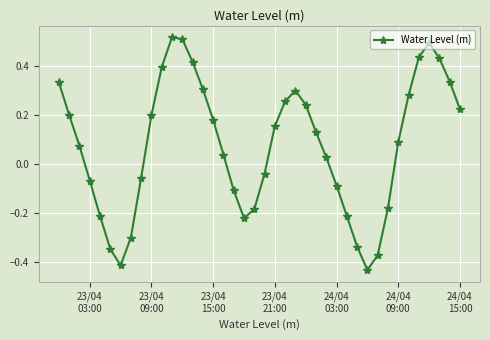

What is the difference between the maximum and second lowest values?

0.9